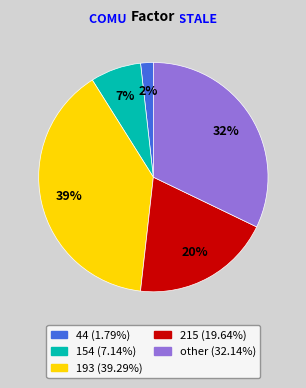

Is it true that 44 is 14% of the pie?

False